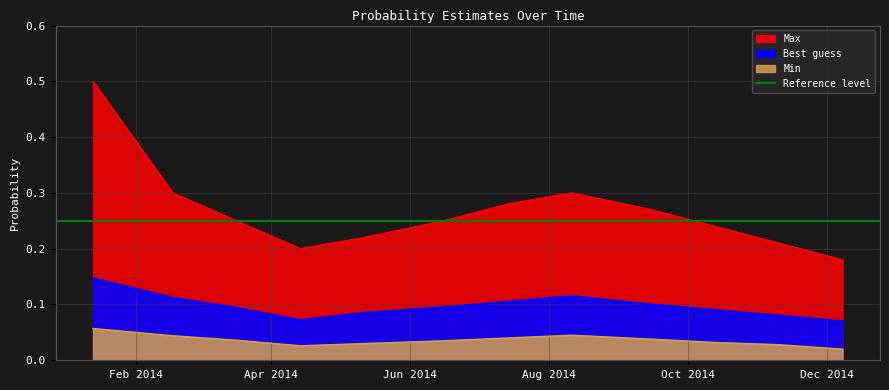

Rank the series by their maximum value, from lowest to highest.

Min, Best guess, Max